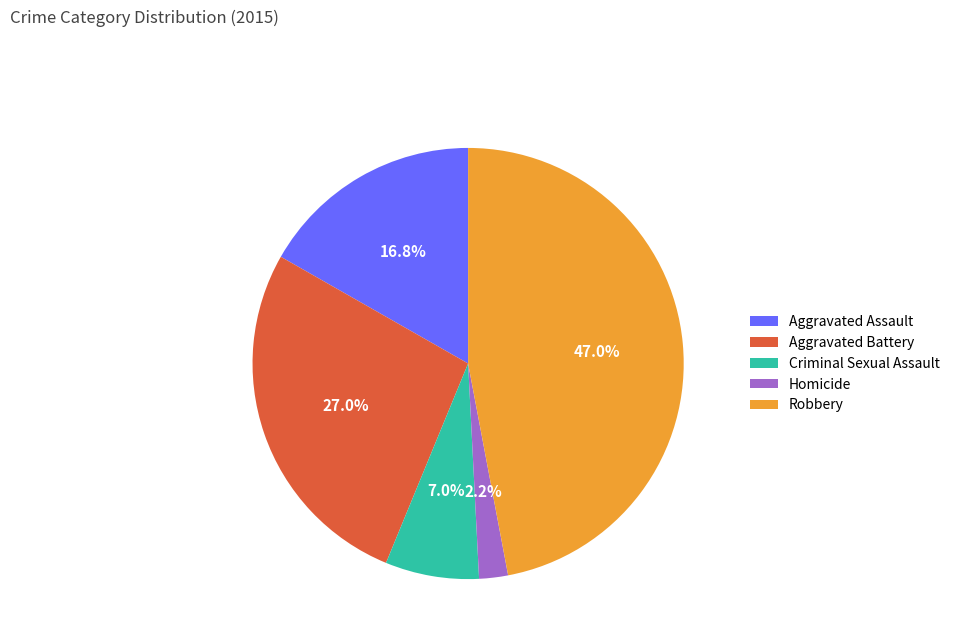

How much of the chart is everything except Criminal Sexual Assault?

93.0%